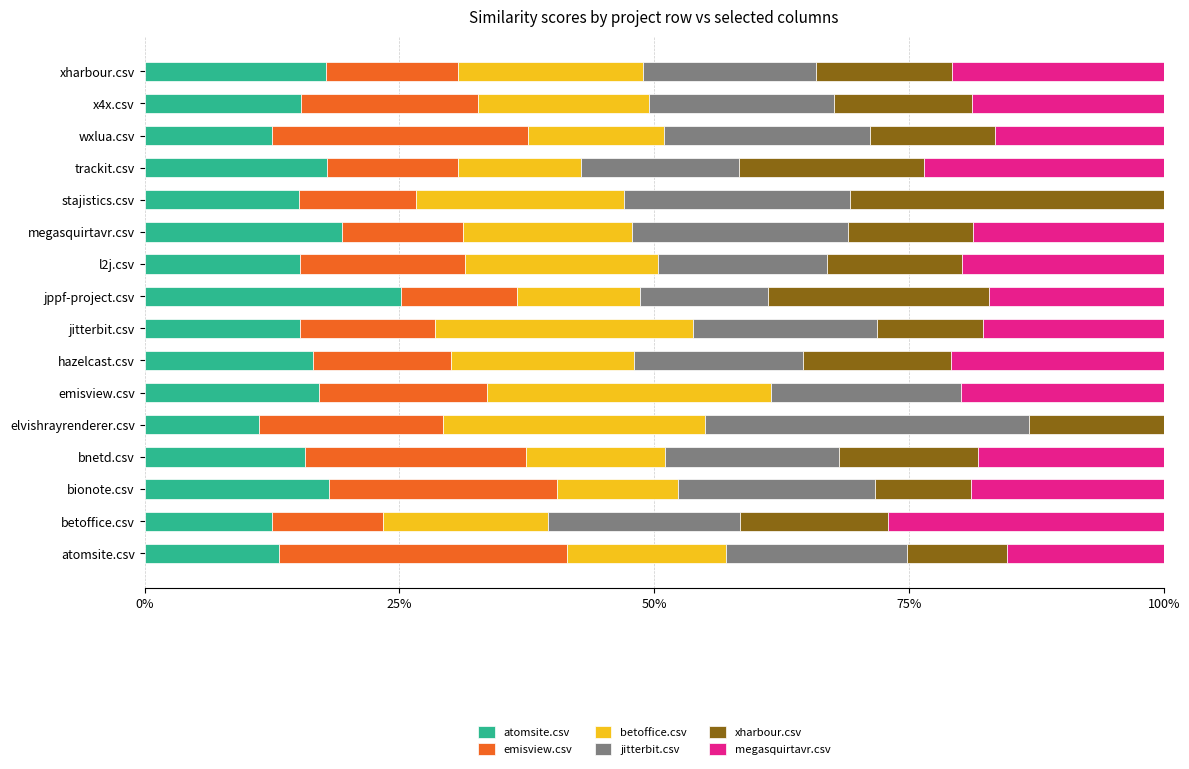

At how many categories does at least one series exceed 0?

16